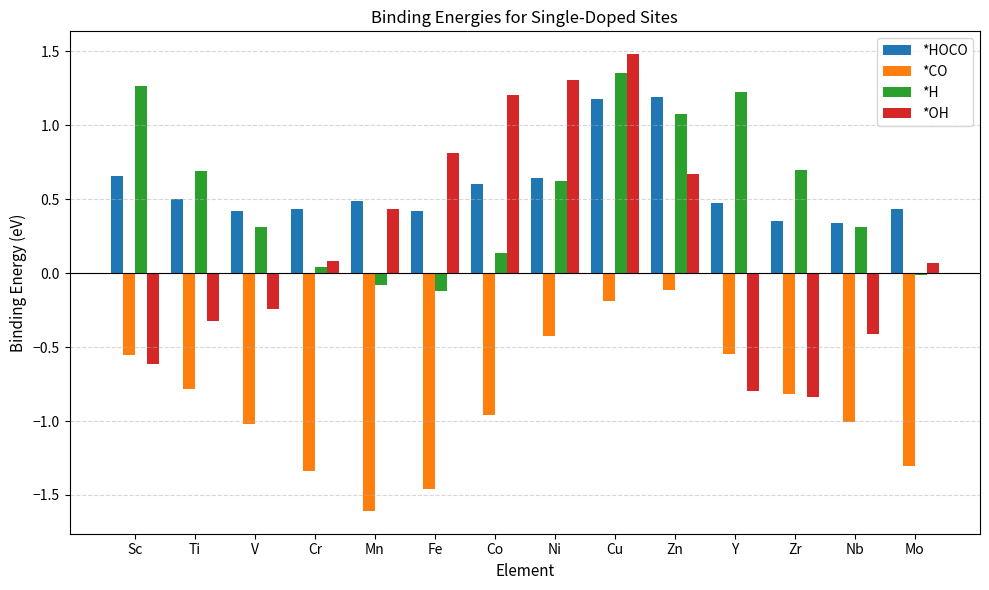

Does the chart contain stacked bars?

No